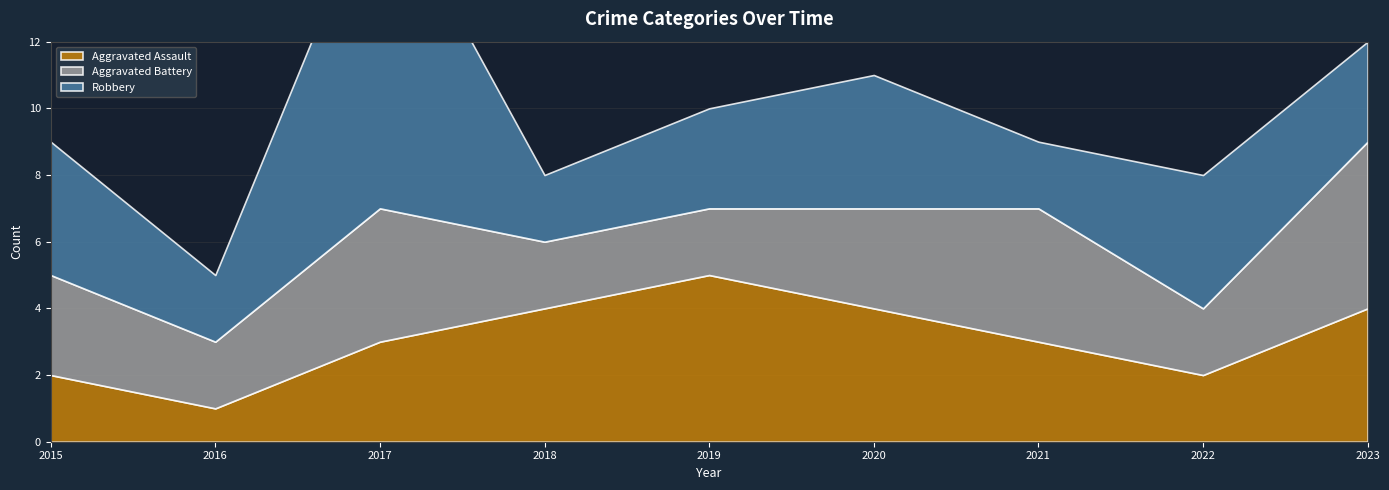

What is the spread (max minus min) of values at 2015?

2